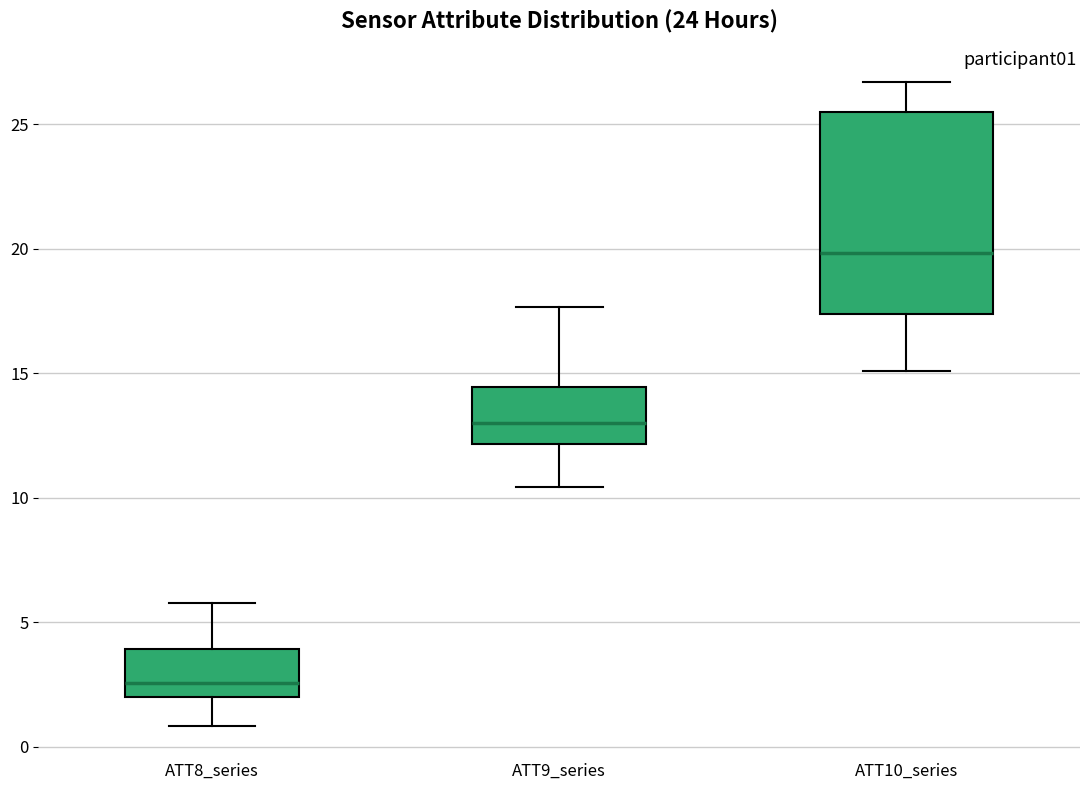

Reading left to right, transcribe this box plot: for each box, give where its median line is, the range the box spans, and where its two whiskers end, as read against the y-axis. The values are not printed on the chart, so give them approximately, as read against the axis.

ATT8_series: median 2.5, box 2.0 to 4.0, whiskers 1.0 to 6.0
ATT9_series: median 13.0, box 12.0 to 14.5, whiskers 10.5 to 17.5
ATT10_series: median 20.0, box 17.5 to 25.5, whiskers 15.0 to 26.5